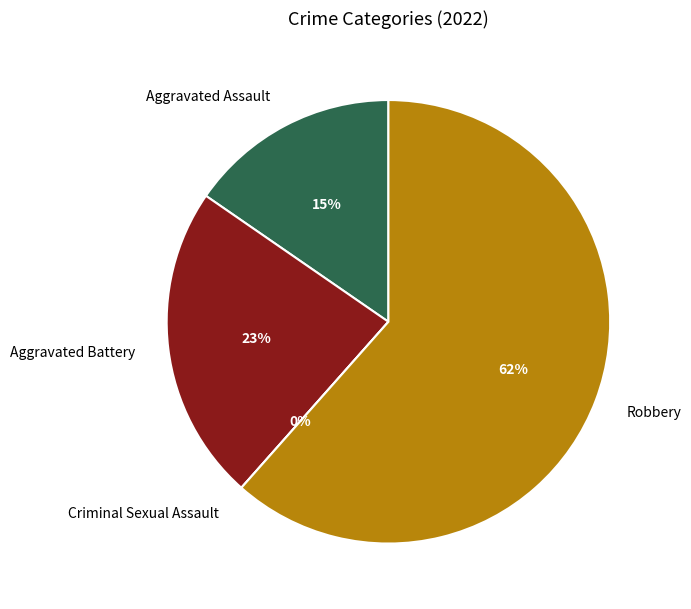

What is the total percentage of Criminal Sexual Assault and Robbery?

61.5%